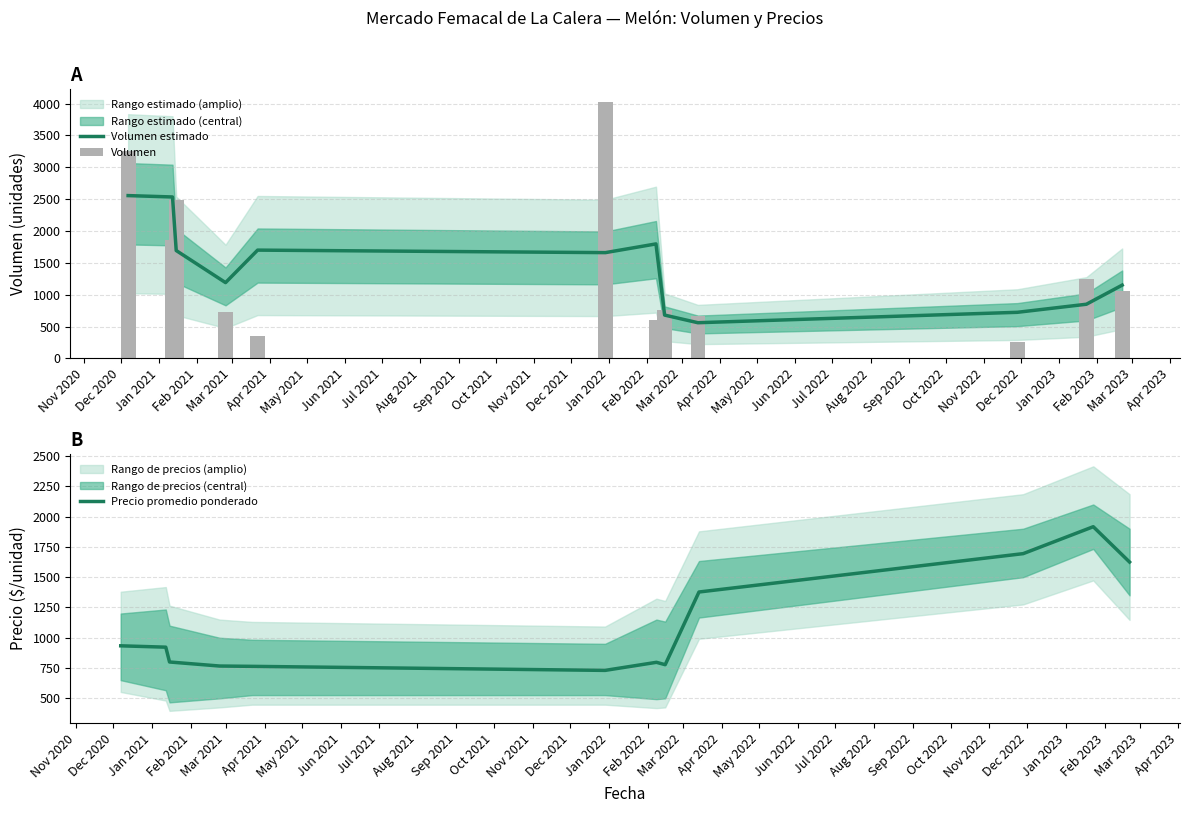

Reading left to right, what are all the values shown in this chart?

Volumen estimado: 2555.0	2533.3	1692.7	1189.3	1699.3	1660.0	1796.7	680.0	560.0	723.3	850.0	1150.0
Volumen: 3250.0	1860.0	2490.0	728.0	350.0	4020.0	610.0	760.0	670.0	250.0	1250.0	1050.0
Precio promedio ponderado: 933.5	922.3	800.0	766.7	764.0	730.7	797.3	777.7	1377.7	1694.3	1916.7	1625.0